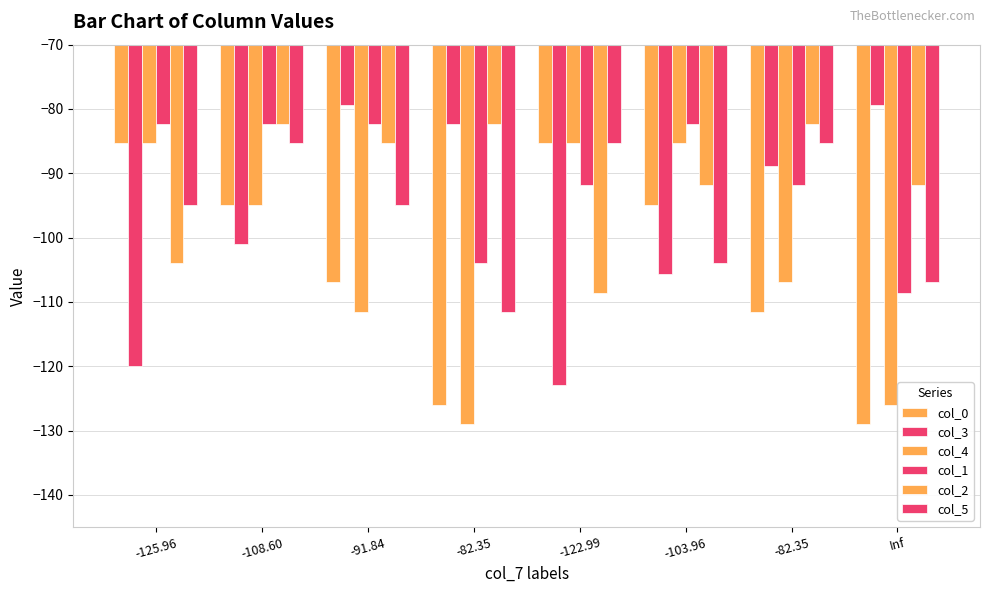

The value of col_1 at Inf is -49.9. True or false?

False